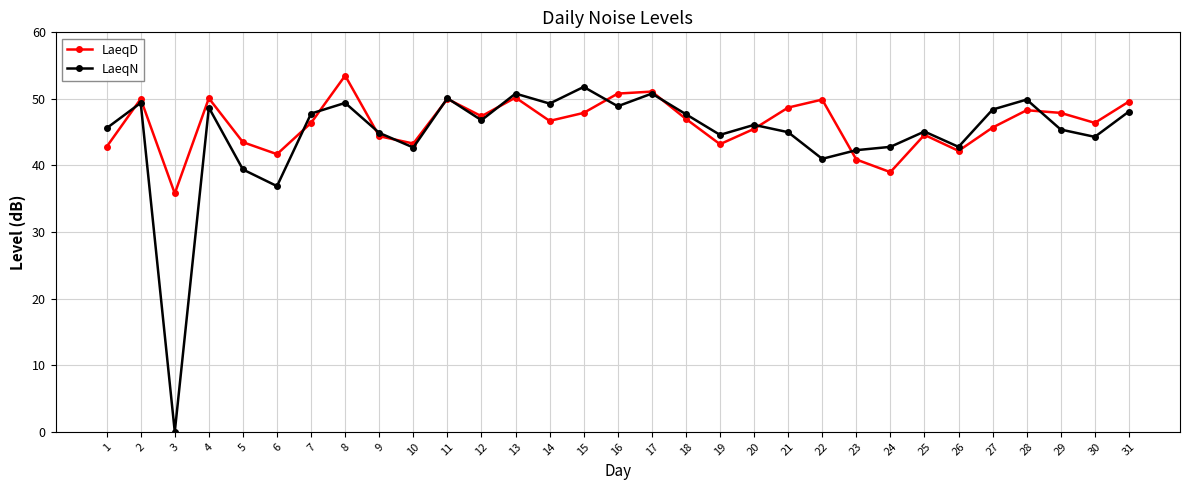

What is the difference between the highest and lowest values at 31?

1.5